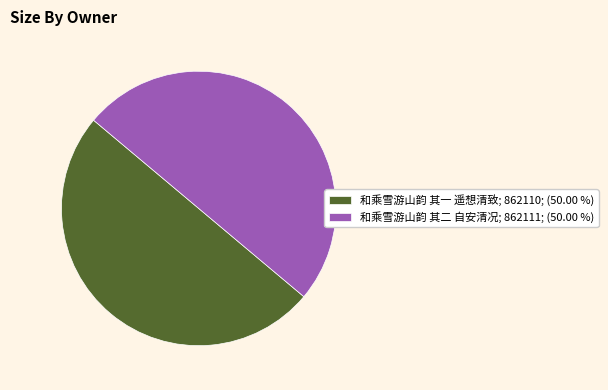

Is the sum of 和乘雪游山韵 其二 自安清况; 862111; (50.00 %) and 和乘雪游山韵 其一 遥想清致; 862110; (50.00 %) greater than half?

Yes